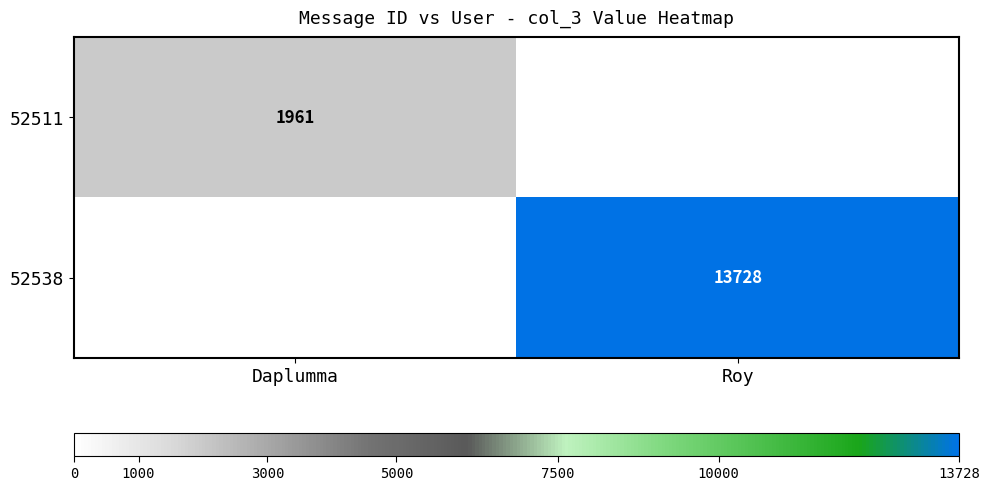

The value of 52538 at Roy is 13728. True or false?

True